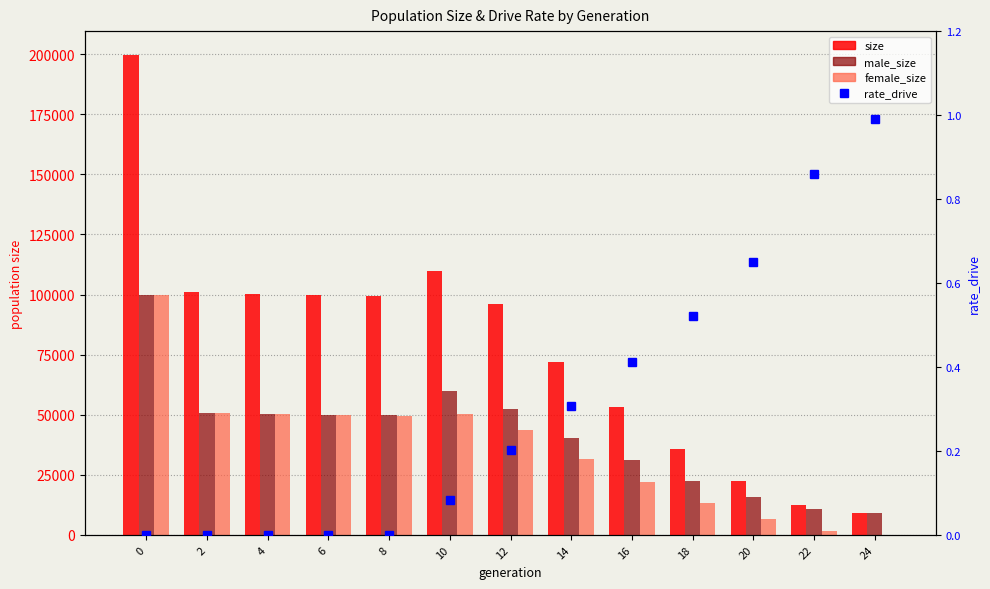

The value of rate_drive at 0 is -0.4. True or false?

False